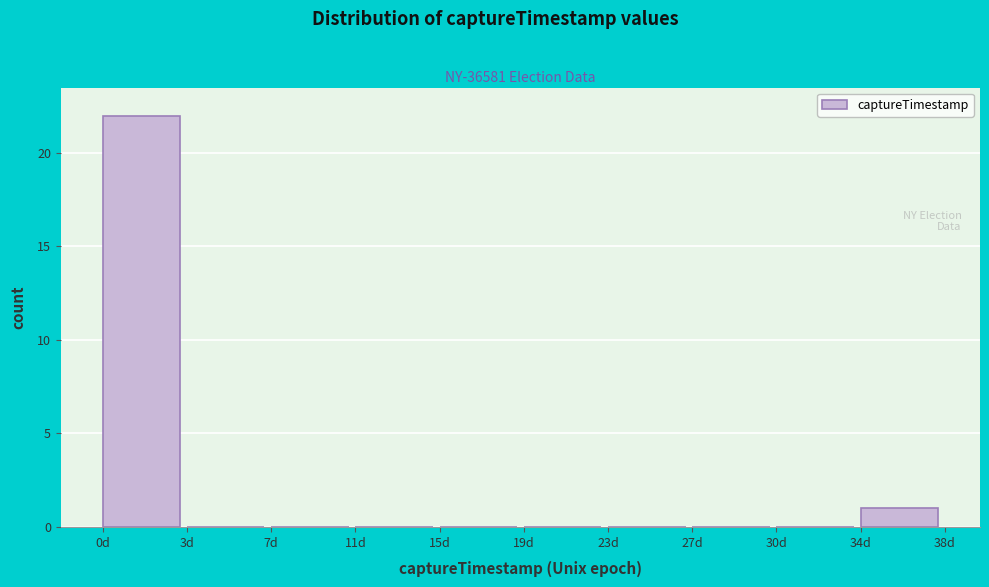

Reading left to right, what are all the values shown in this chart?

0d=22	3d=0	7d=0	11d=0	15d=0	19d=0	23d=0	27d=0	30d=0	34d=1